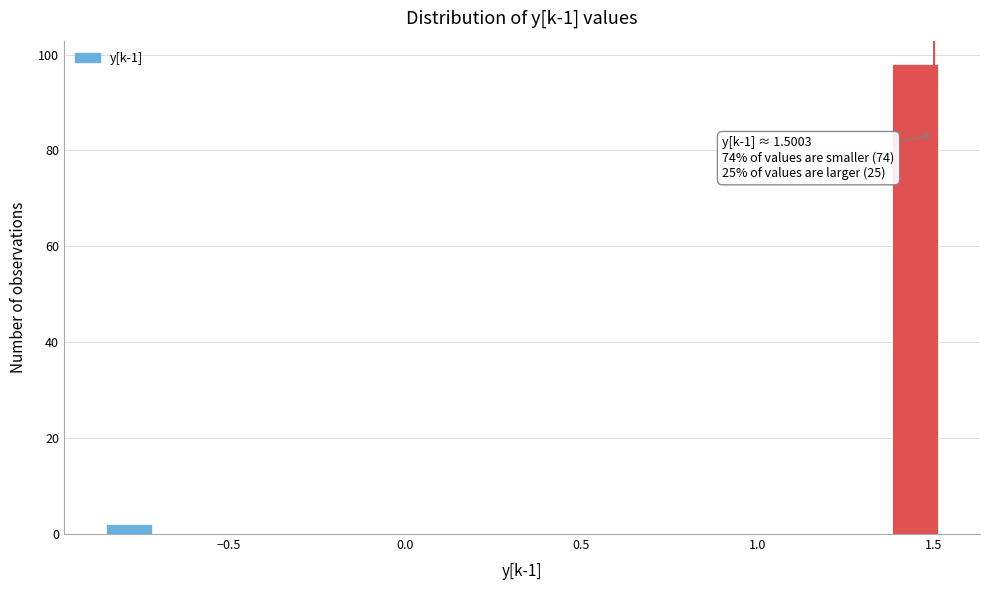

Read against the x-axis, roughly where is the centre of the tallest bar?

1.45